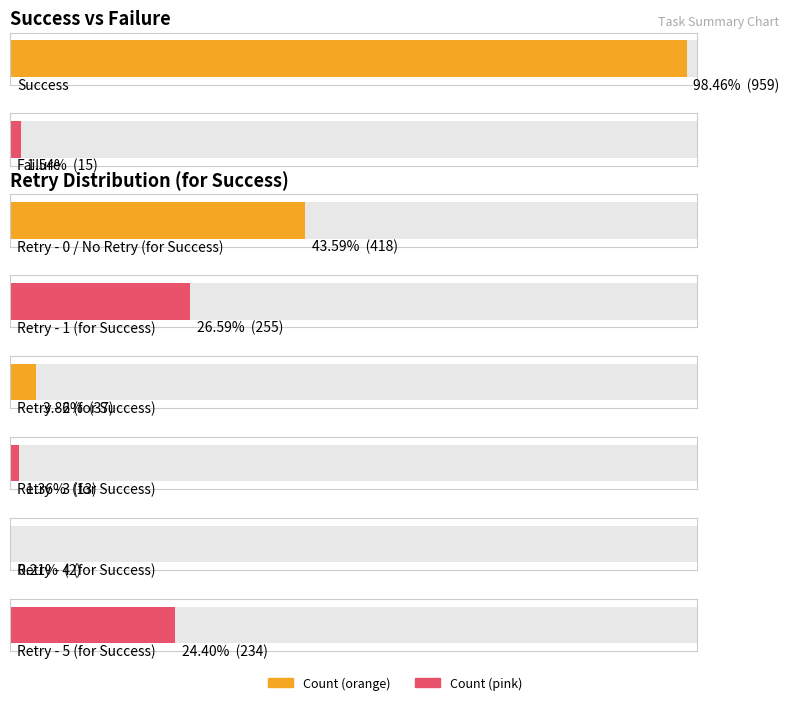

Where is the data nearest to the value 210?

Retry - 5 (for Success)